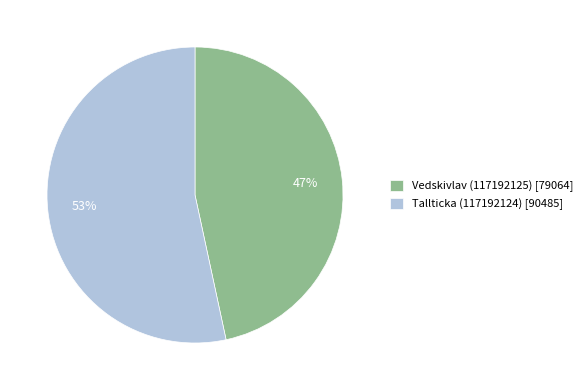

Which category accounts for the majority?

Tallticka (117192124)